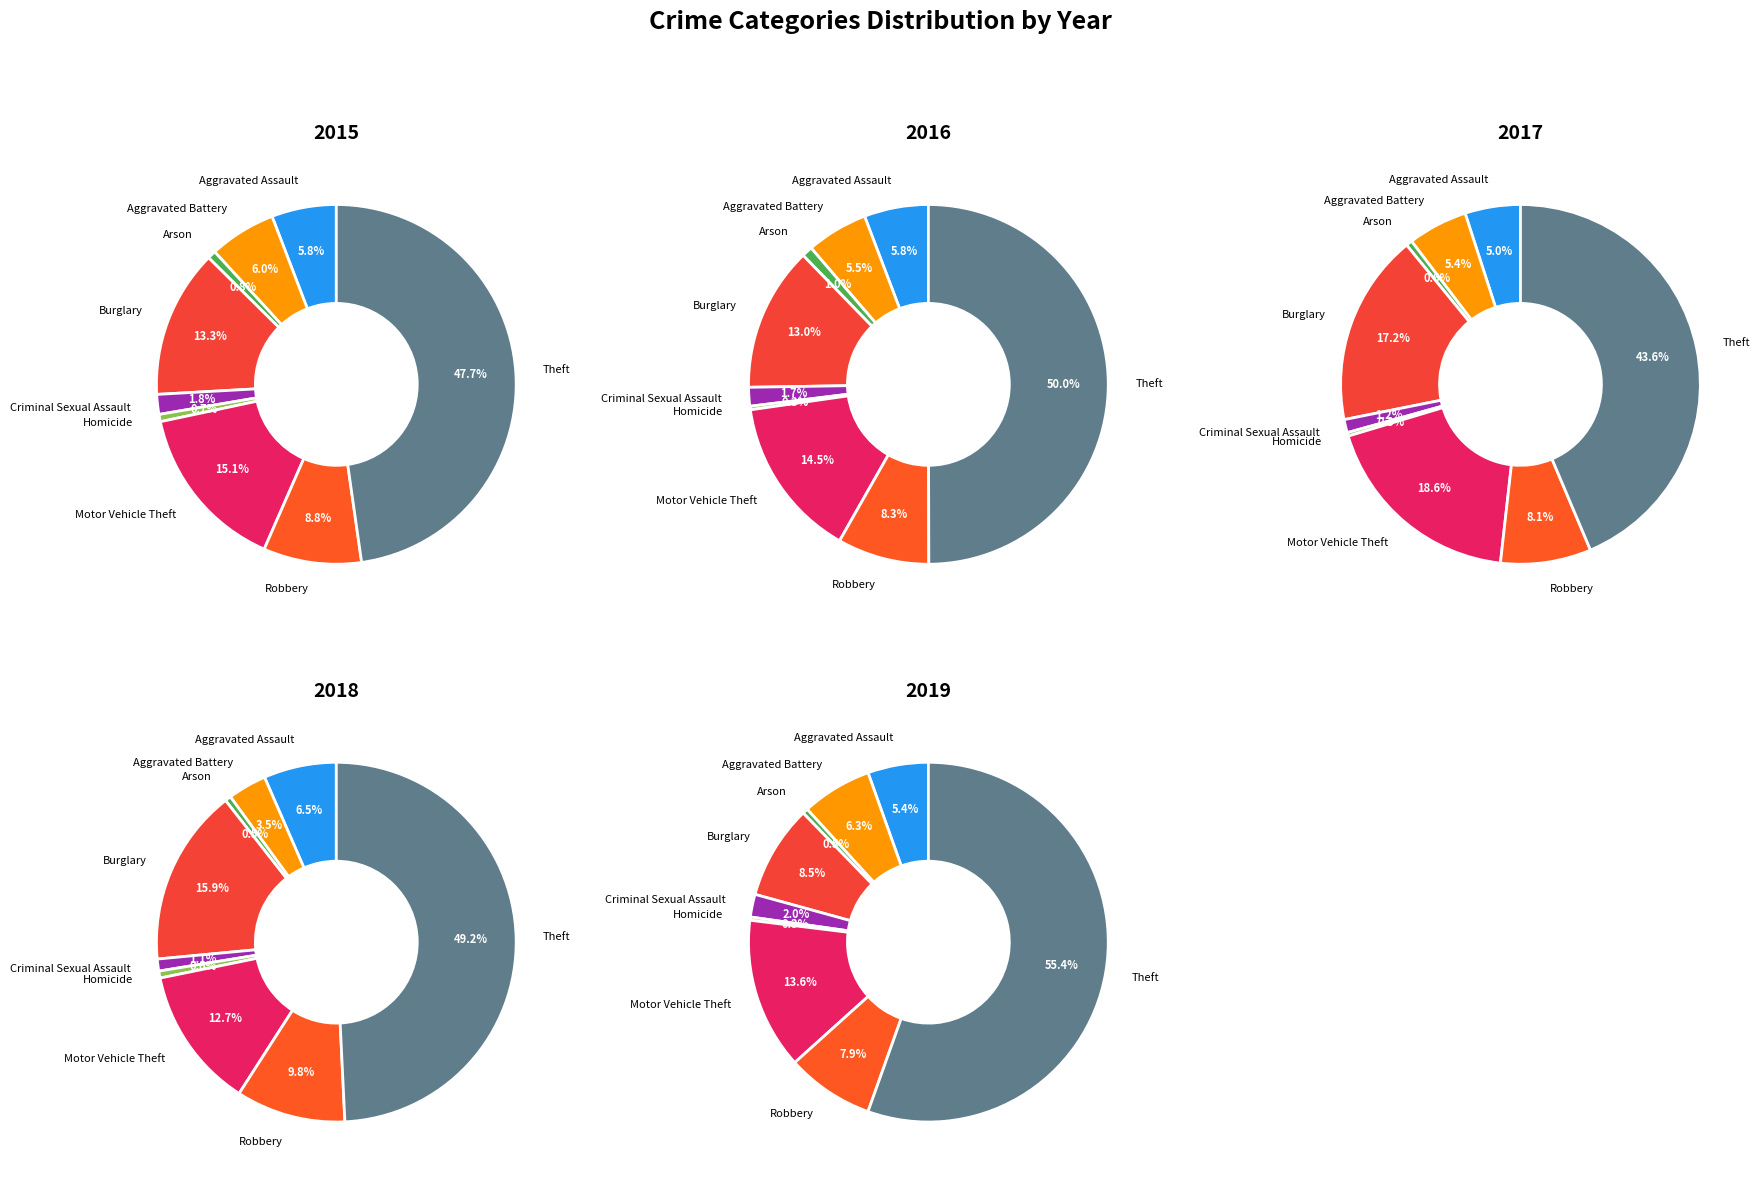

Count the number of slices in the pie.

9